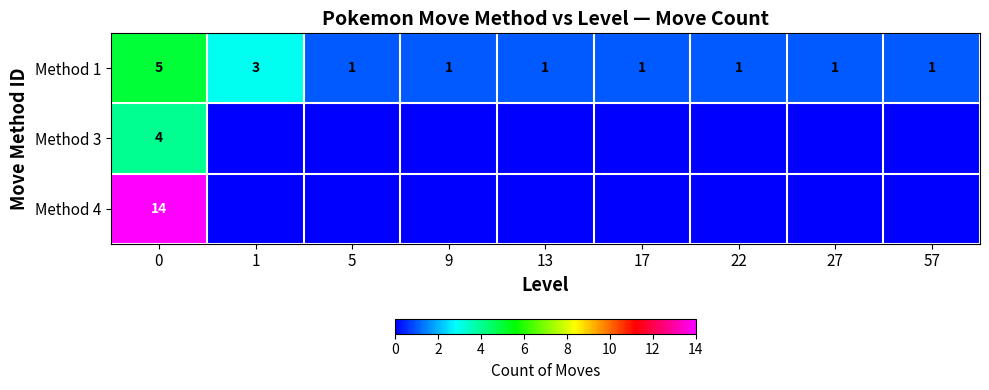

The value of Method 3 at 0 is 5. True or false?

False